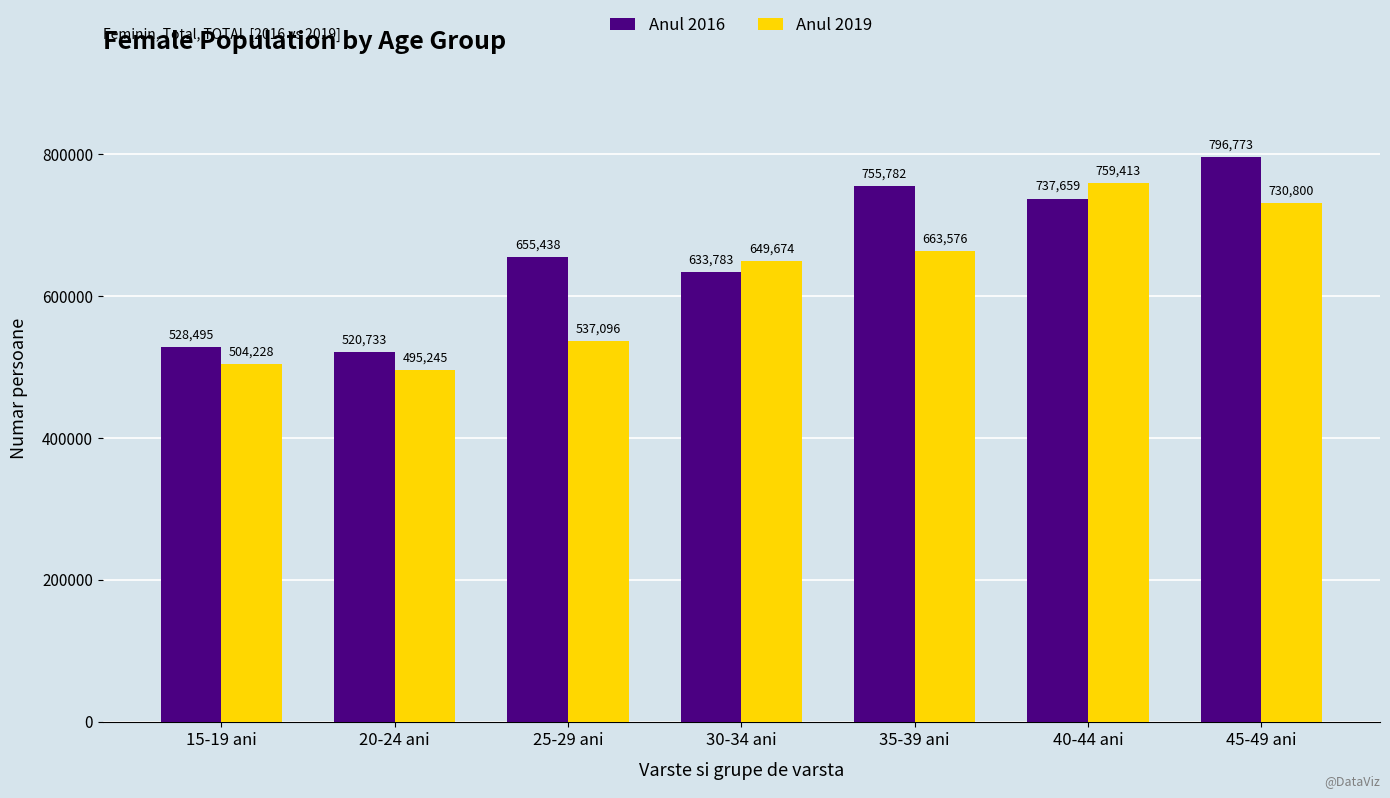

How many groups of bars are there?

7